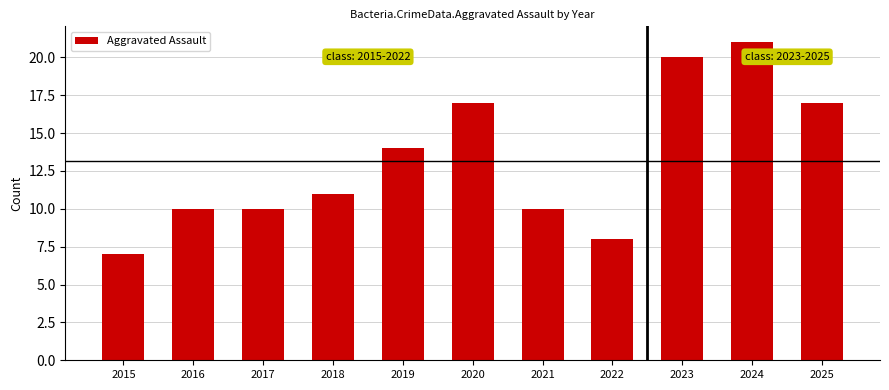

Count the number of data series in this chart.

1